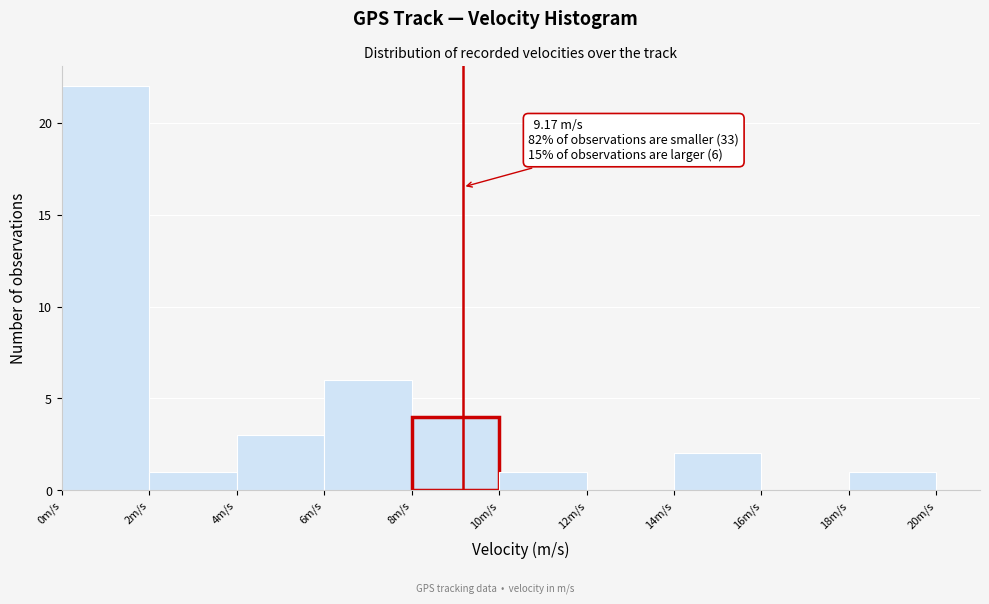

Which range on the x-axis has the tallest bar?

0 to 2